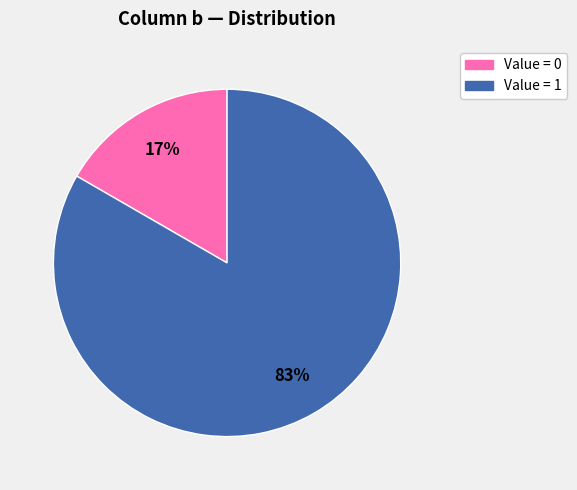

Does any single category account for the majority?

Yes